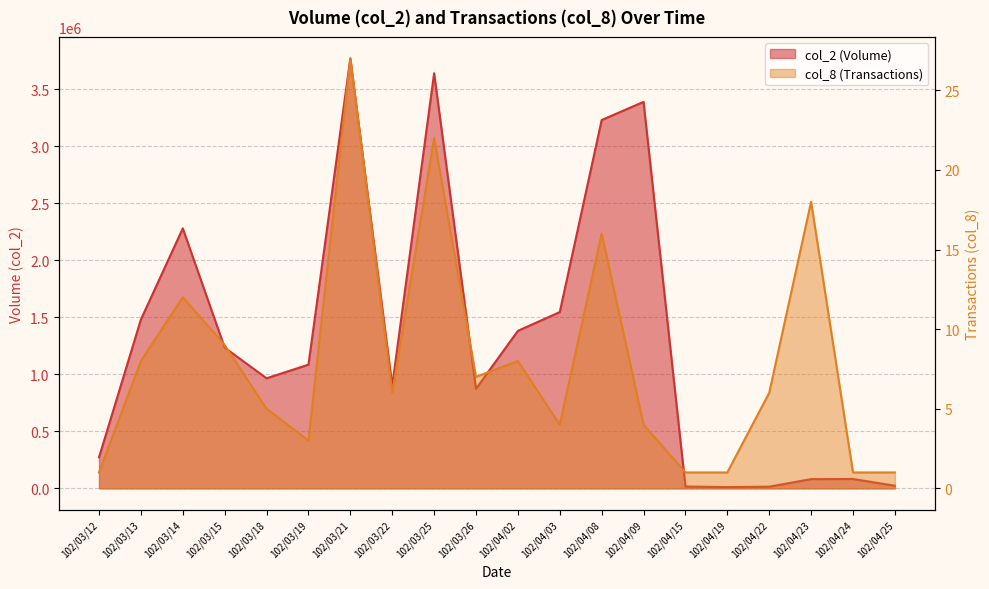

What is the label of the 2nd point from the left?

102/03/13